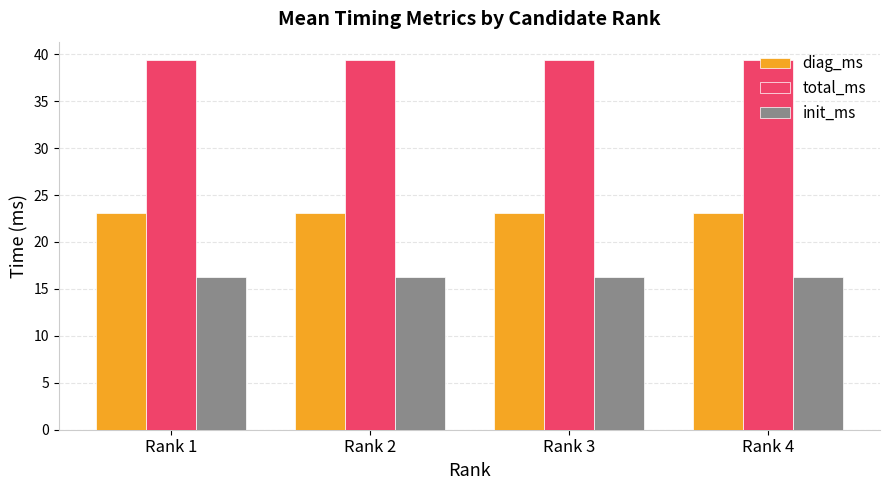

Does the chart contain any negative values?

No